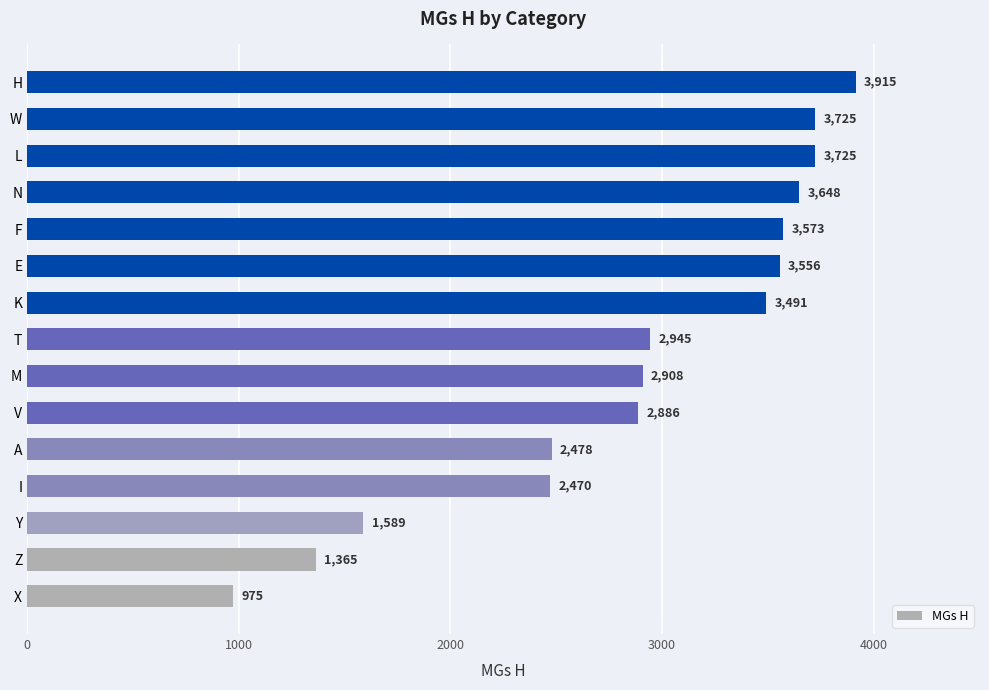

What is the difference between the maximum and minimum values?

2940